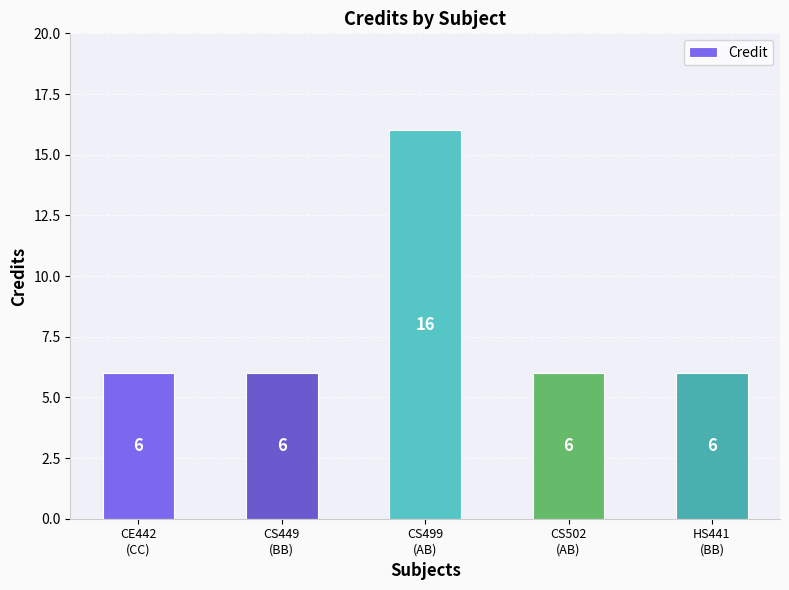

What is the greatest value displayed?

16